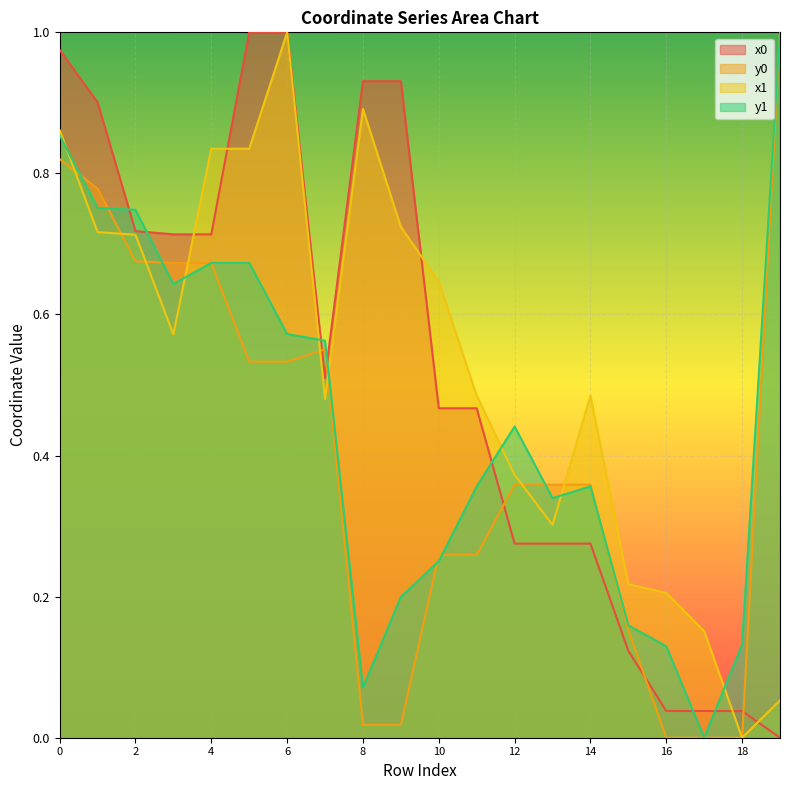

Which series has the widest spread of values?

x0